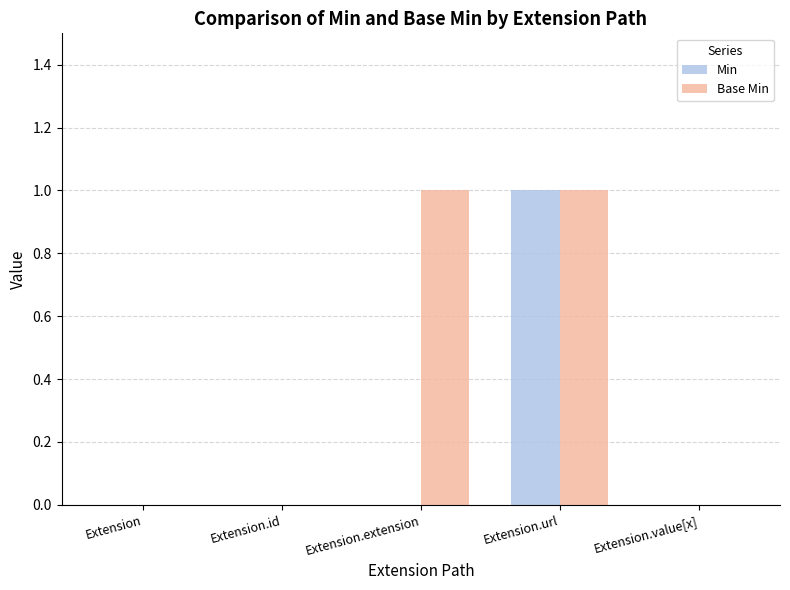

At which category is the sum across all series the highest?

Extension.url